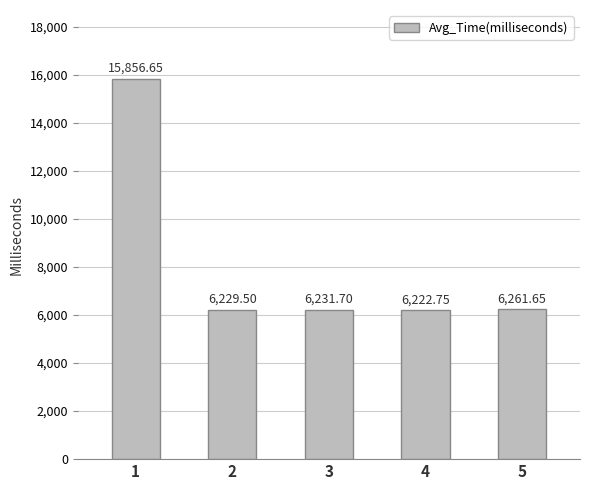

Between 5 and 3, which is larger?

5